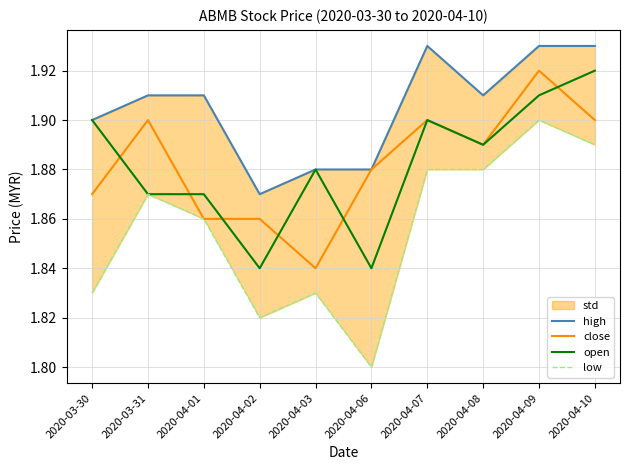

Between 2020-03-31 and 2020-04-03, which is larger?

2020-03-31